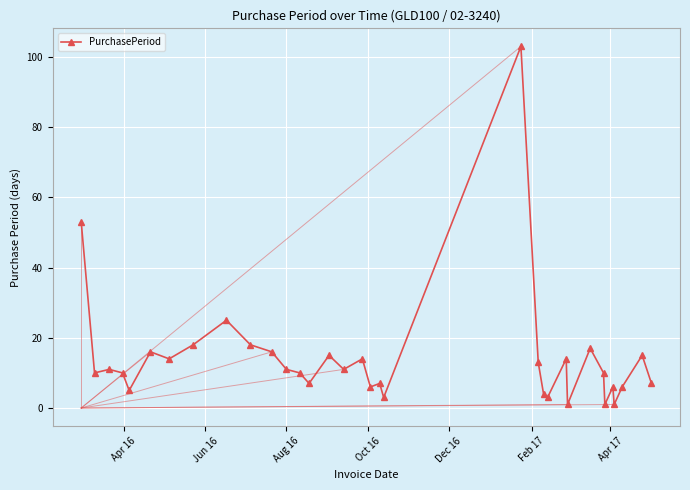

What is the sum of all values?

481